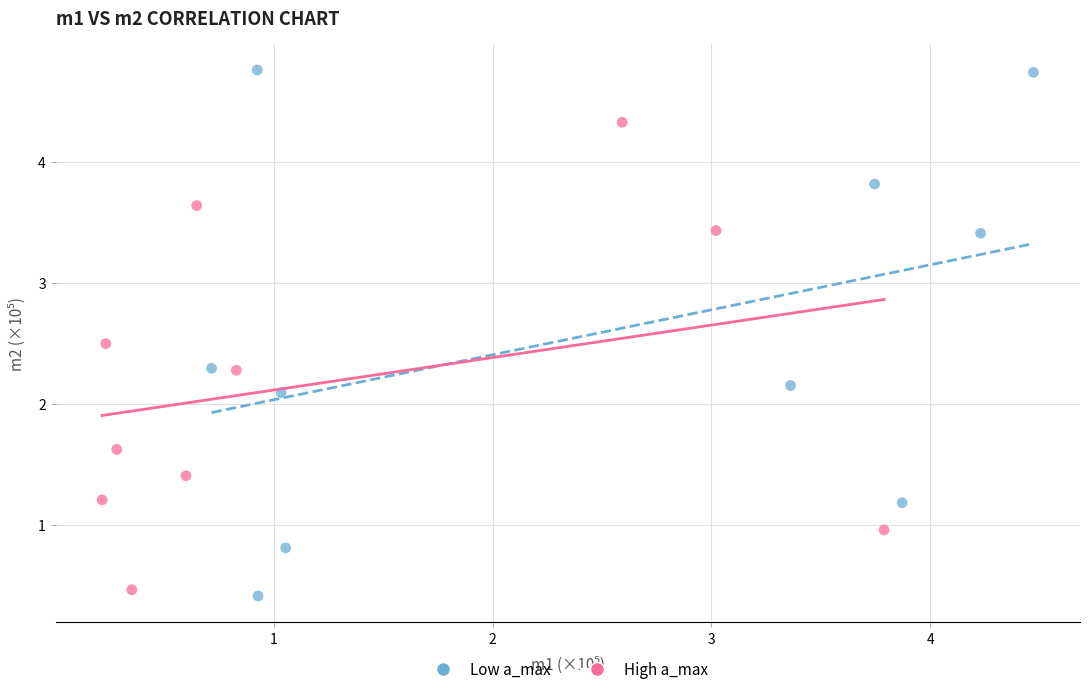

What are all the series names shown in the legend?

Low a_max, High a_max